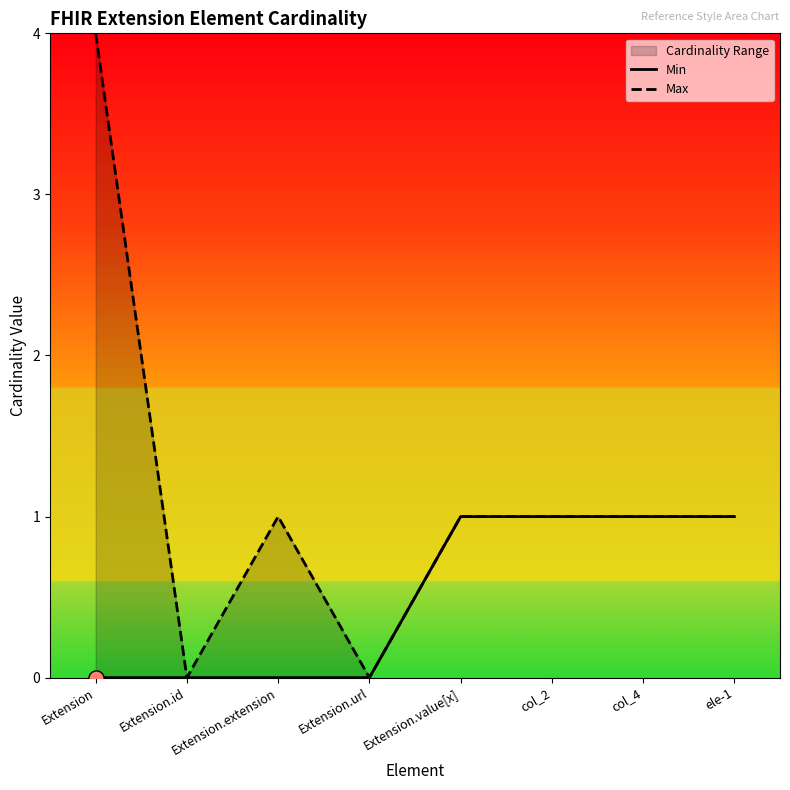

What is the total value across all series at col_4?

2